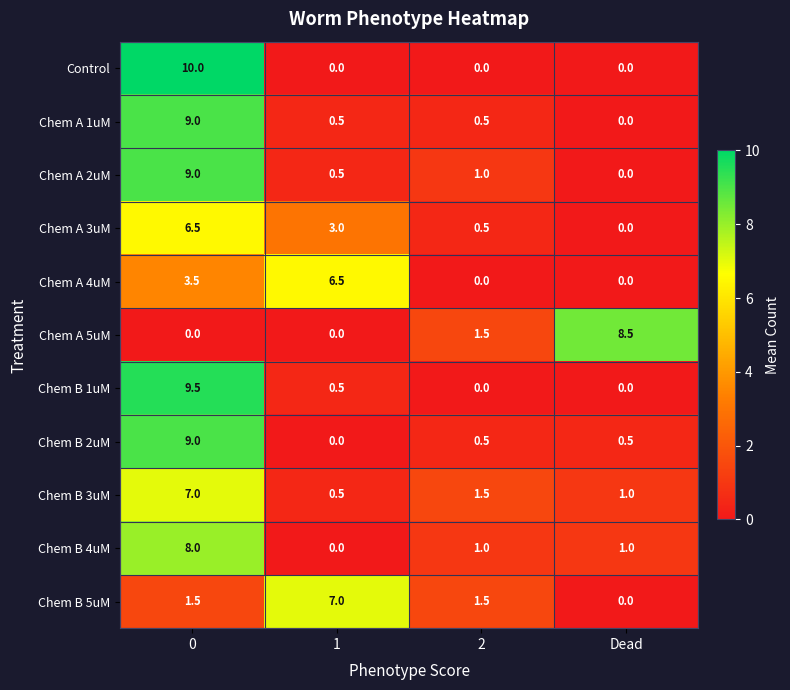

Read the Chem B 4uM value at 0.

8.0